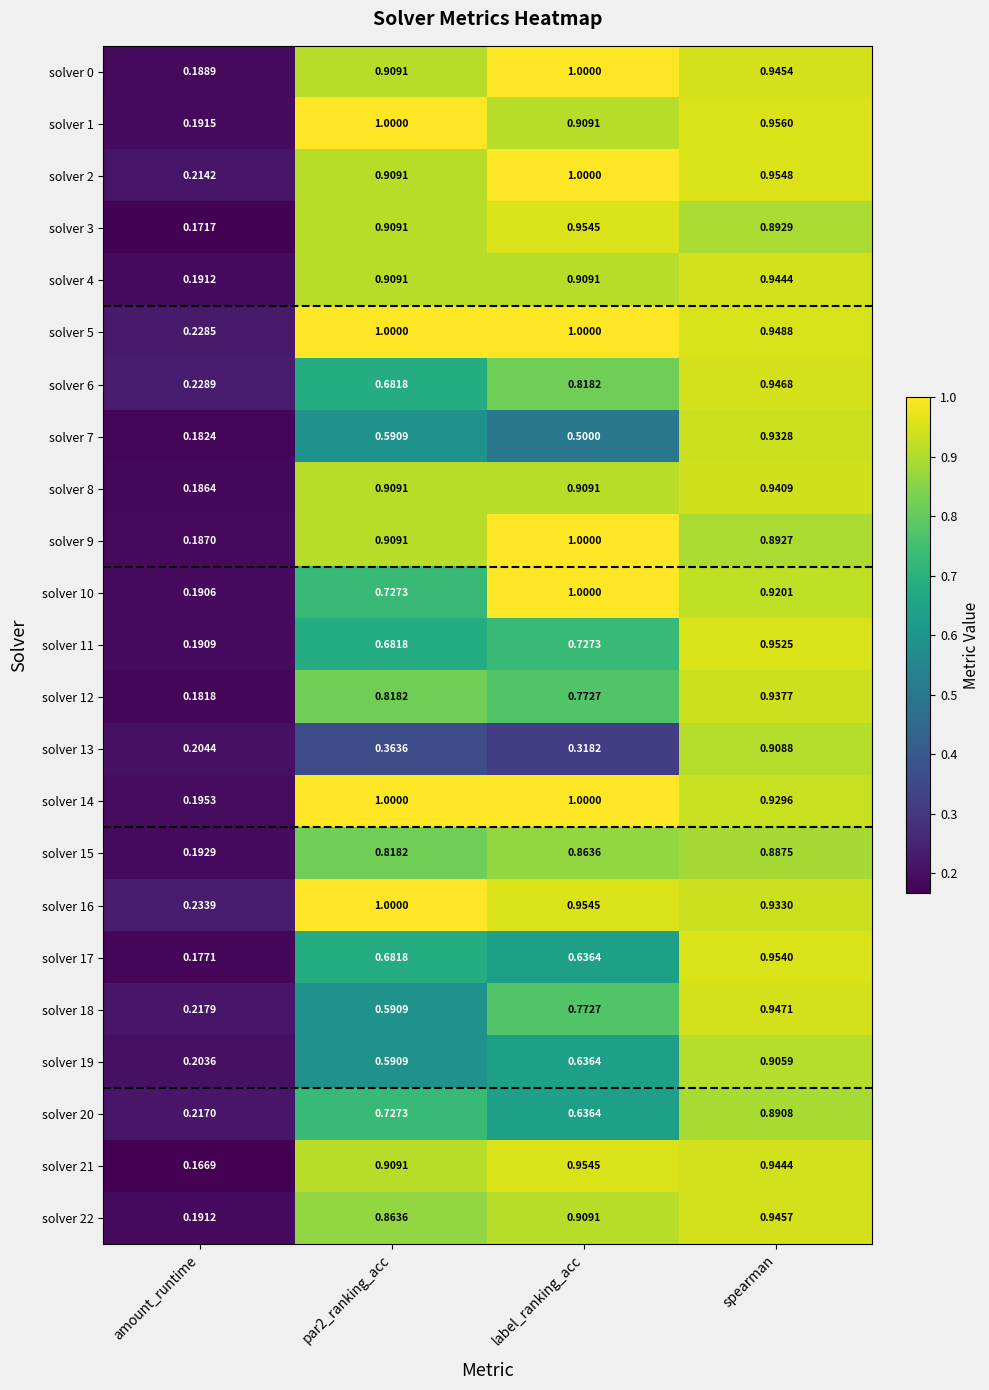

Where is solver 18 nearest to the value 0?

amount_runtime